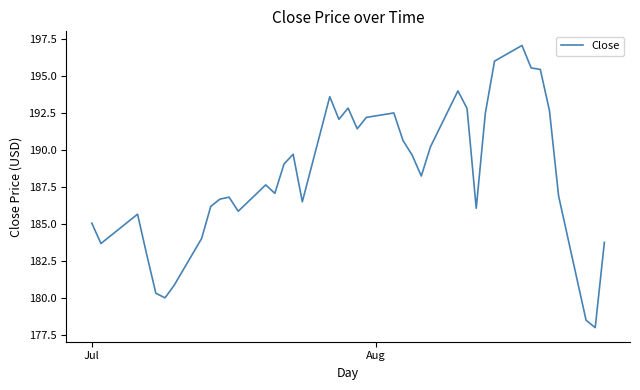

What is the difference between the maximum and minimum values?

19.1